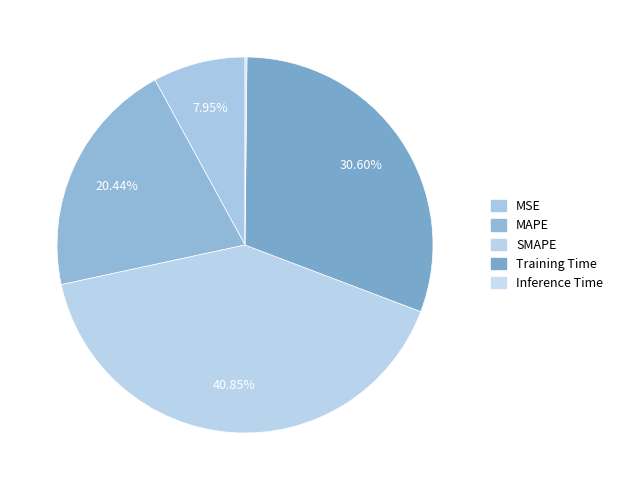

Which category has the biggest portion of the pie?

SMAPE